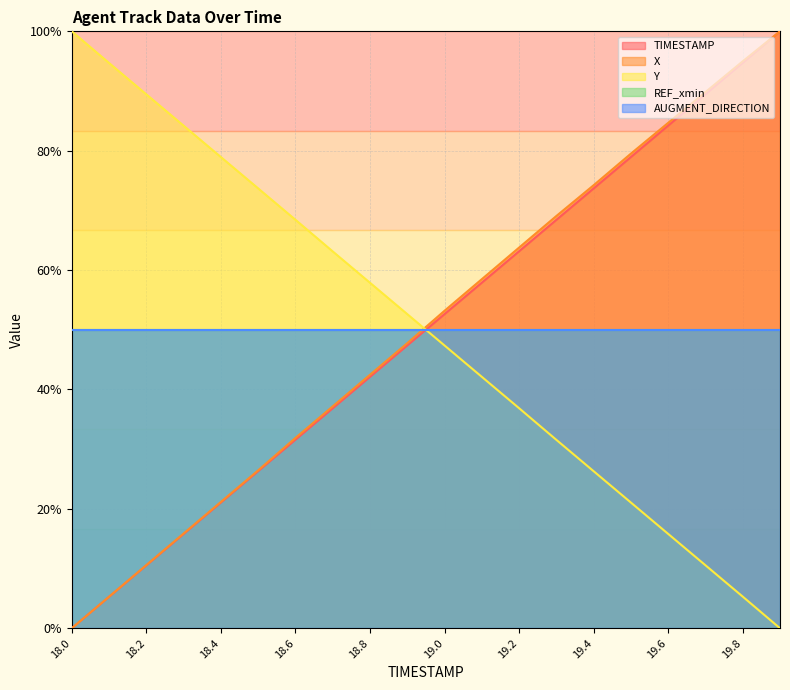

After their last crossing, which series has the higher values: Y or X?

X